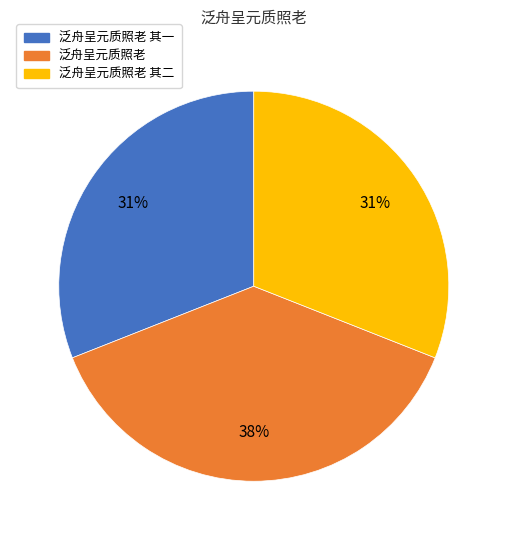

Is there any slice that represents more than half of the pie?

No